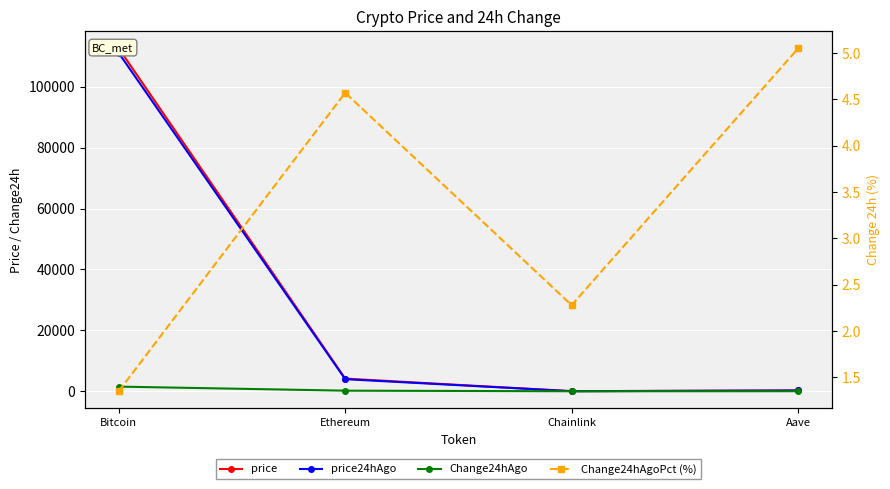

Reading right to left, list all the values displayed in this chart.

price: Aave=256.6	Chainlink=18.9	Ethereum=4155.1	Bitcoin=112562.0
price24hAgo: Aave=243.7	Chainlink=18.4	Ethereum=3965.2	Bitcoin=111043.0
Change24hAgo: Aave=13.0	Chainlink=0.4	Ethereum=189.9	Bitcoin=1519.0
Change24hAgoPct (%): Aave=5.1	Chainlink=2.3	Ethereum=4.6	Bitcoin=1.3